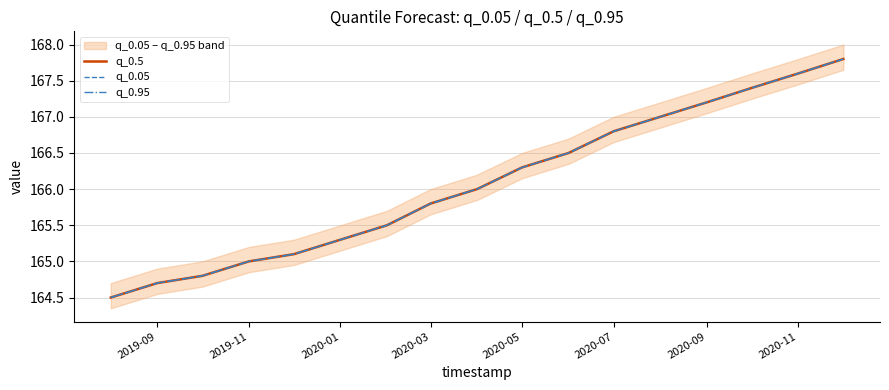

The q_0.95 series shows 236.9 at 2020-01. True or false?

False